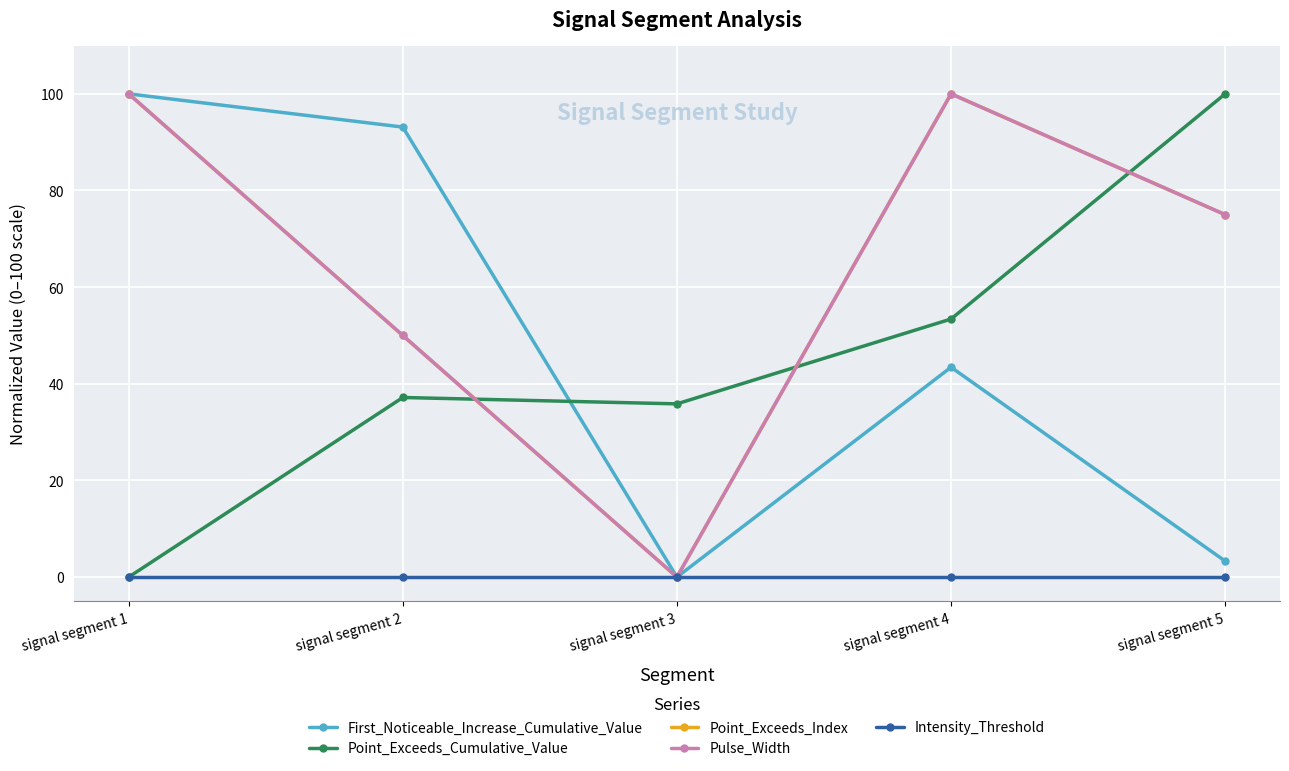

How many lines are shown in the chart?

5